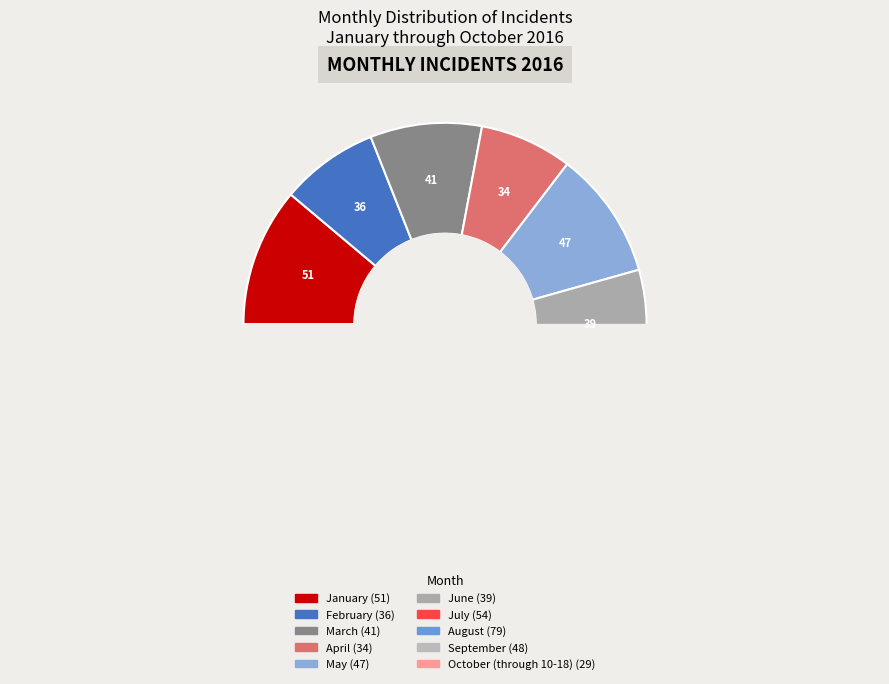

Which slice is the smallest?

October (through 10-18)